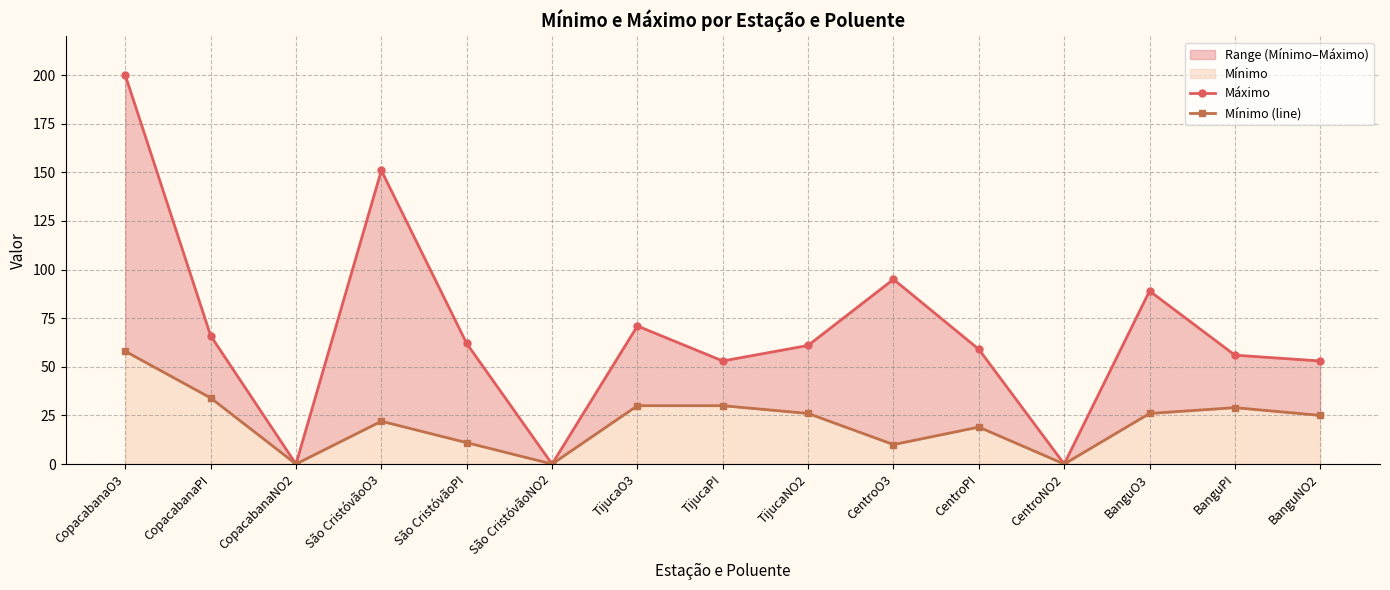

Between TijucaPI and CopacabanaO3, which is larger?

CopacabanaO3